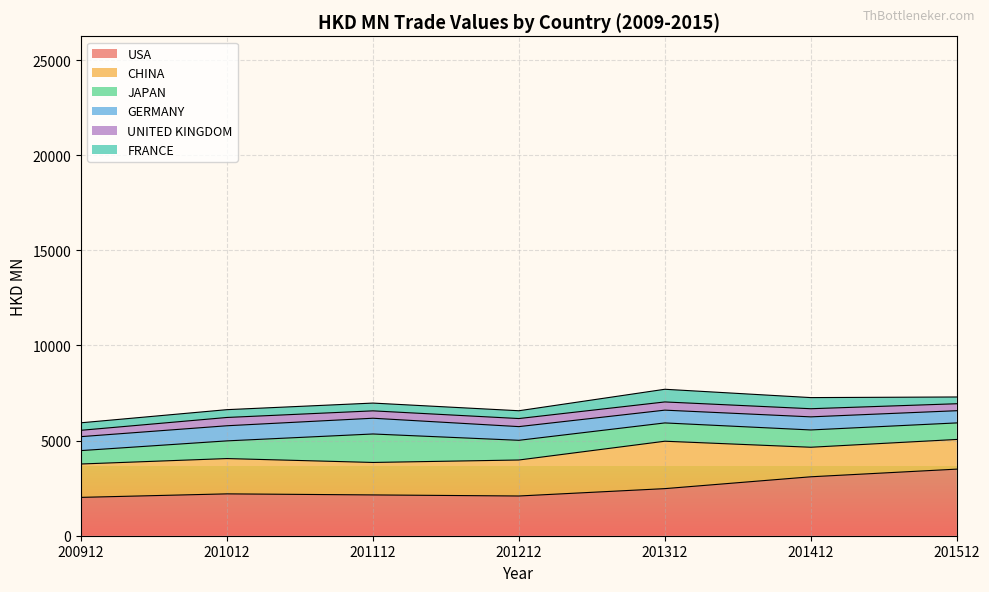

What is the difference between the JAPAN values at 201212 and 201412?

126.4